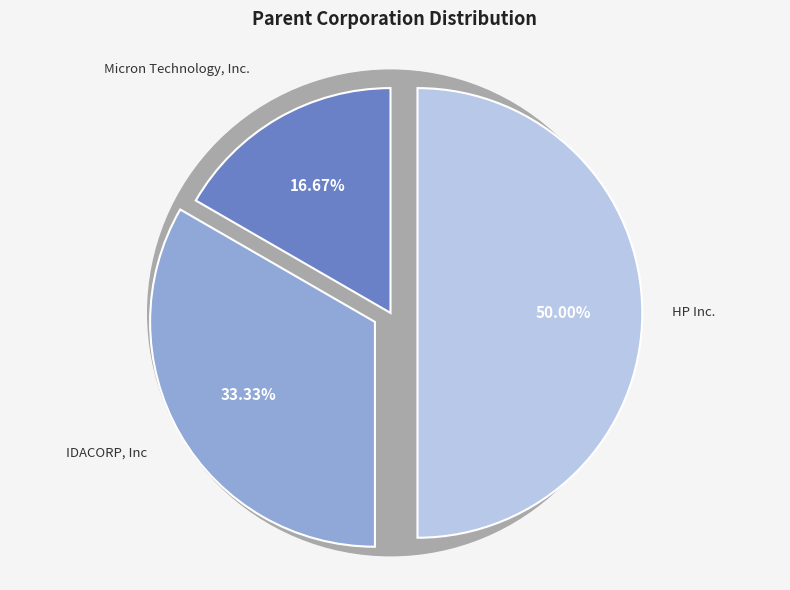

True or false: Micron Technology, Inc. accounts for 23% of the total.

False